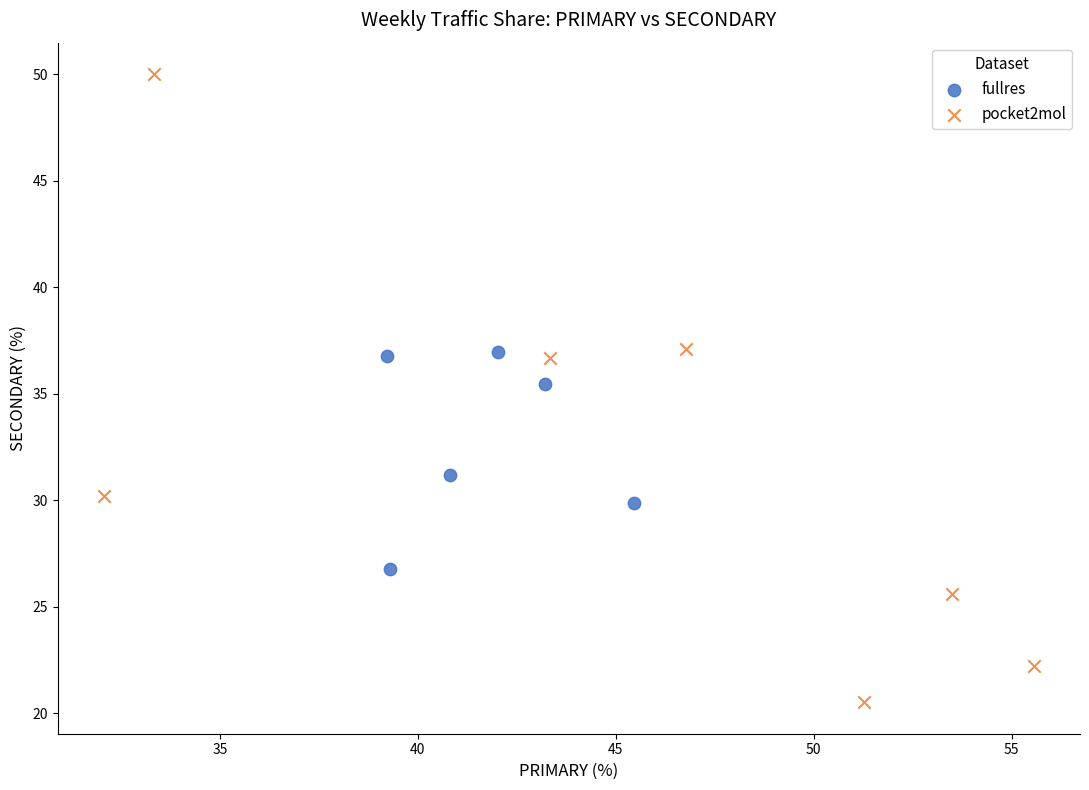

Which series contains the highest Y value?

pocket2mol